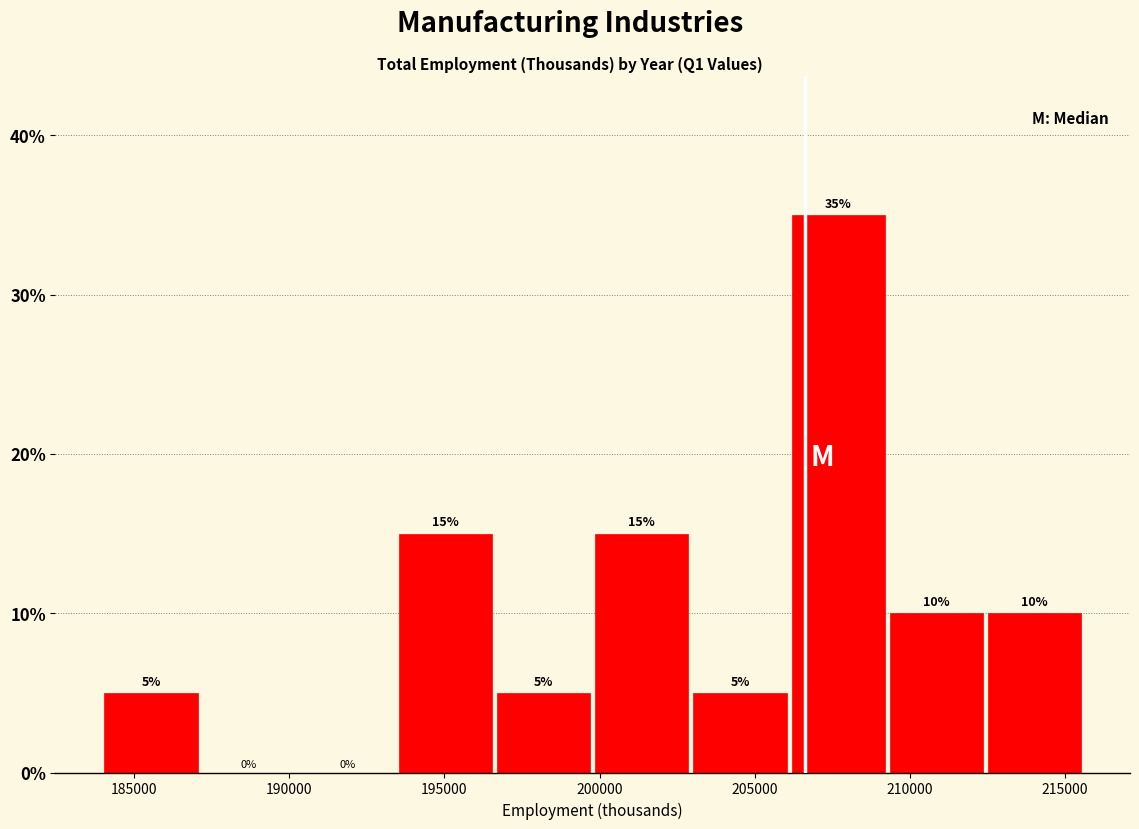

Reading left to right, transcribe this chart: for each bar, give the range it covers on the x-axis and its height. The bar edges are not printed on the chart, so give them approximately, as read against the axis.

184000 to 187000: 5
187000 to 190500: 0
190500 to 193500: 0
193500 to 196500: 15
196500 to 200000: 5
200000 to 203000: 15
203000 to 206000: 5
206000 to 209500: 35
209500 to 212500: 10
212500 to 215500: 10